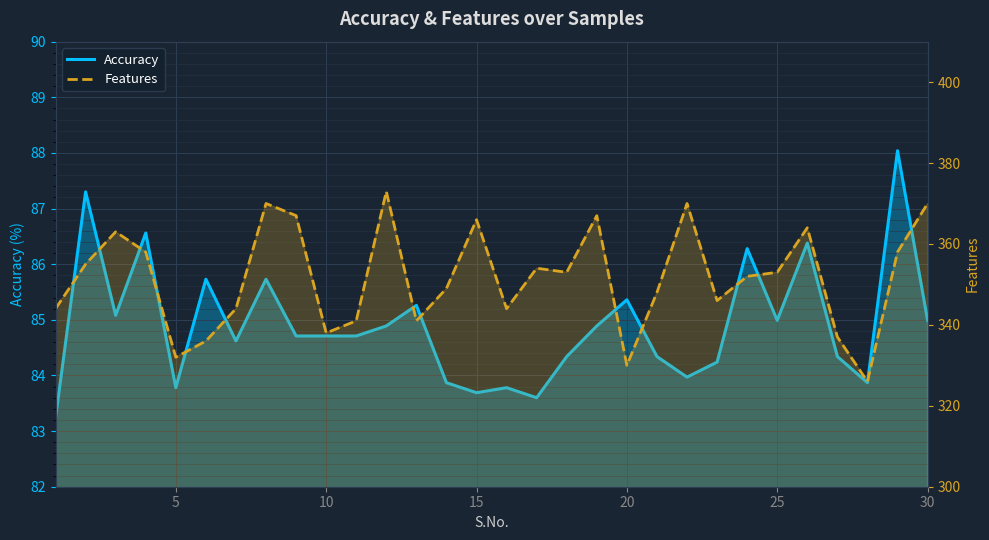

How many values in the Accuracy series exceed 84?

22